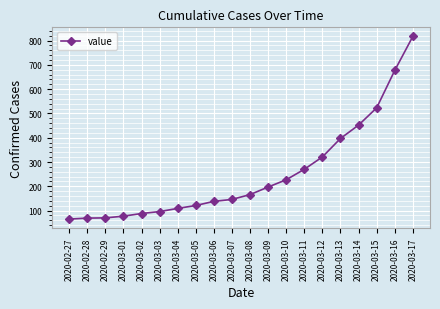

What is the change in value from 2020-03-06 to 2020-03-10?

+89